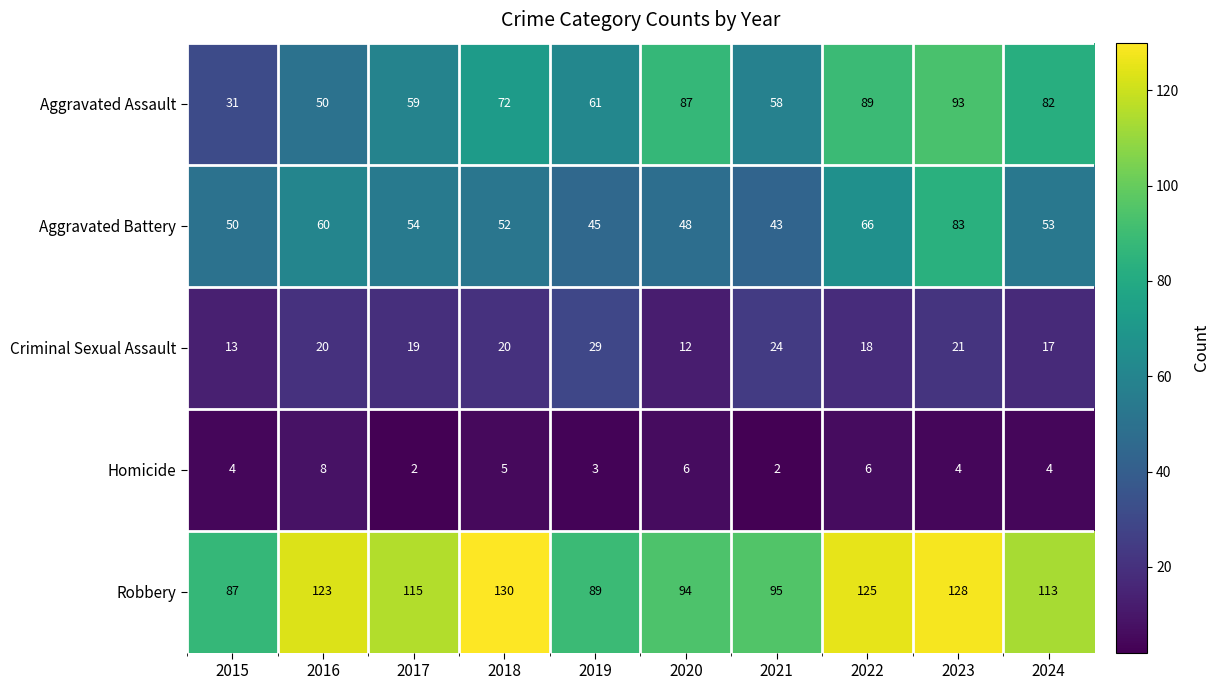

What is the maximum value for Homicide?

8